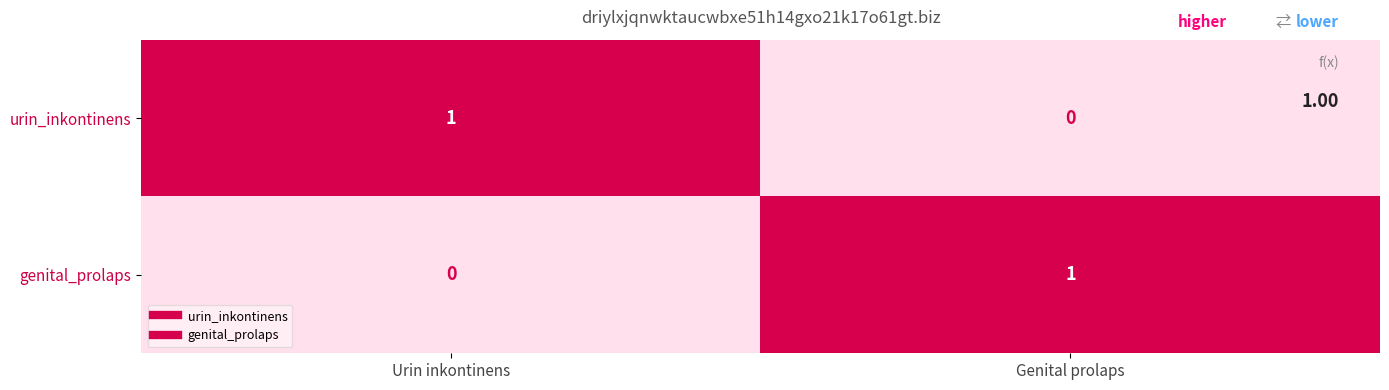

At which label is urin_inkontinens closest to 0?

Genital prolaps